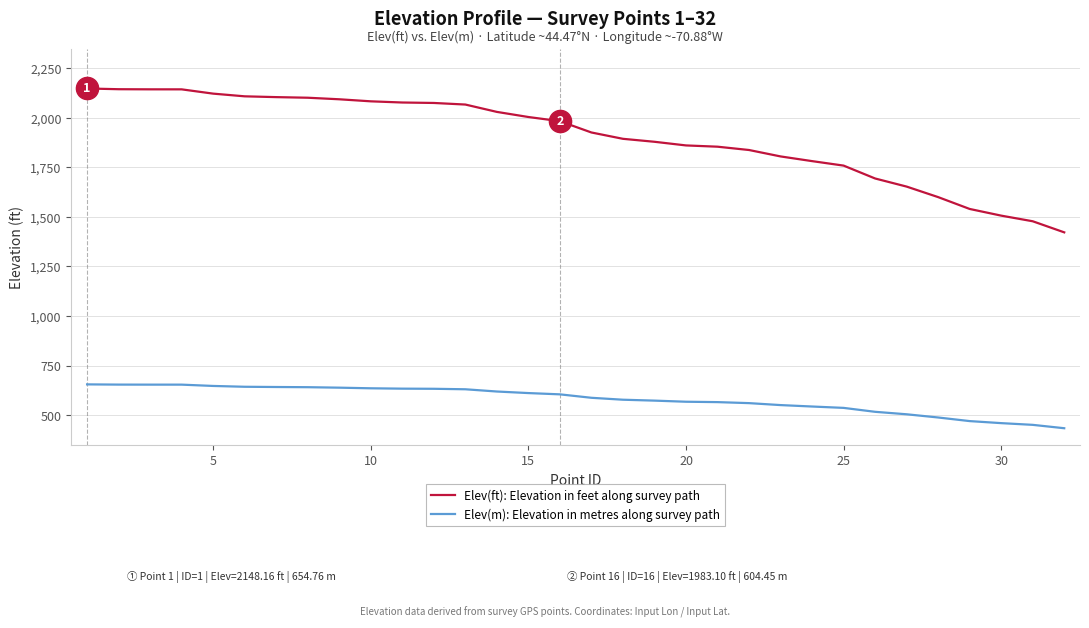

True or false: Elev(m): Elevation in metres along survey path and Elev(ft): Elevation in feet along survey path cross at least once.

False